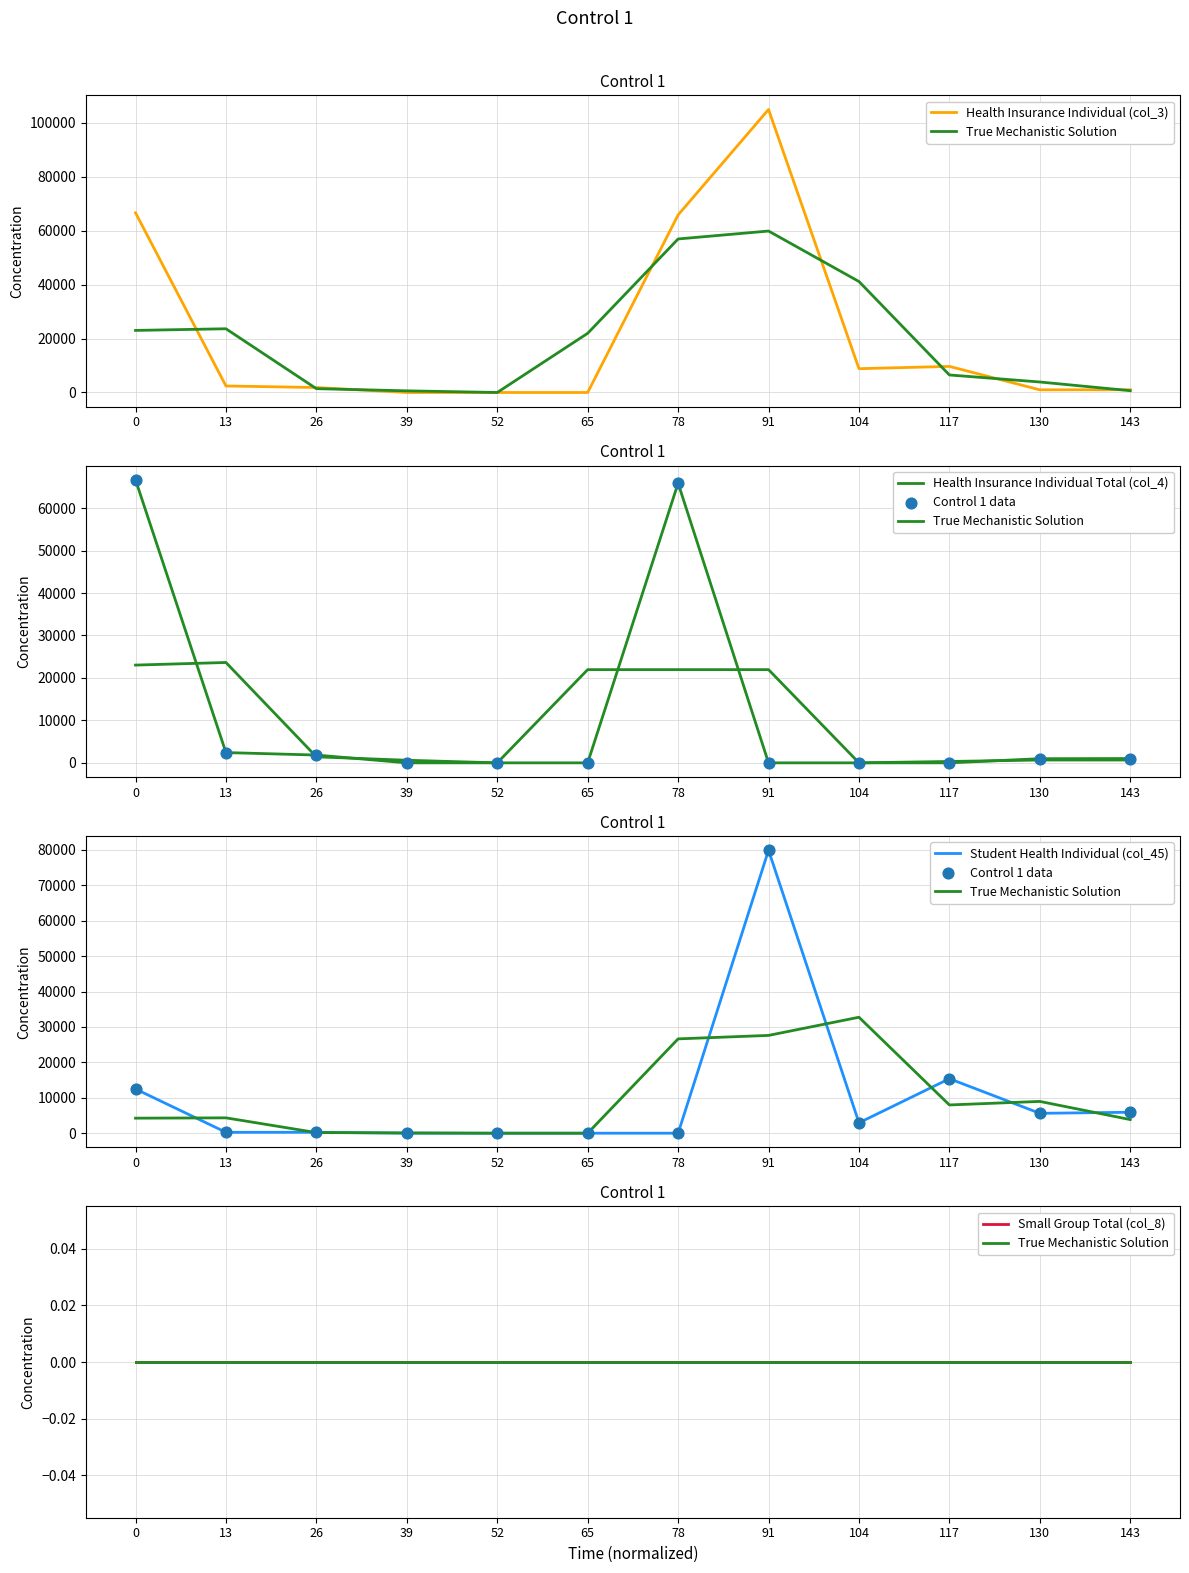

Is the value of Small Group Total (col_8) at 91 greater than the value of True Mechanistic Solution at 52?

No